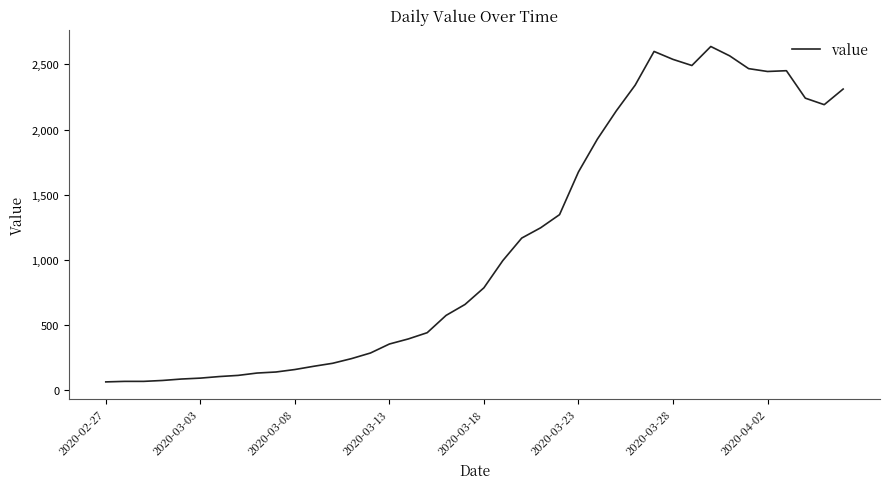

What is the minimum value shown in the chart?

61